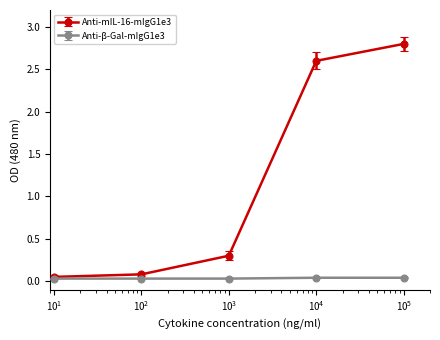

True or false: Anti-mIL-16-mIgG1e3 has more than 0 interior local peaks.

False